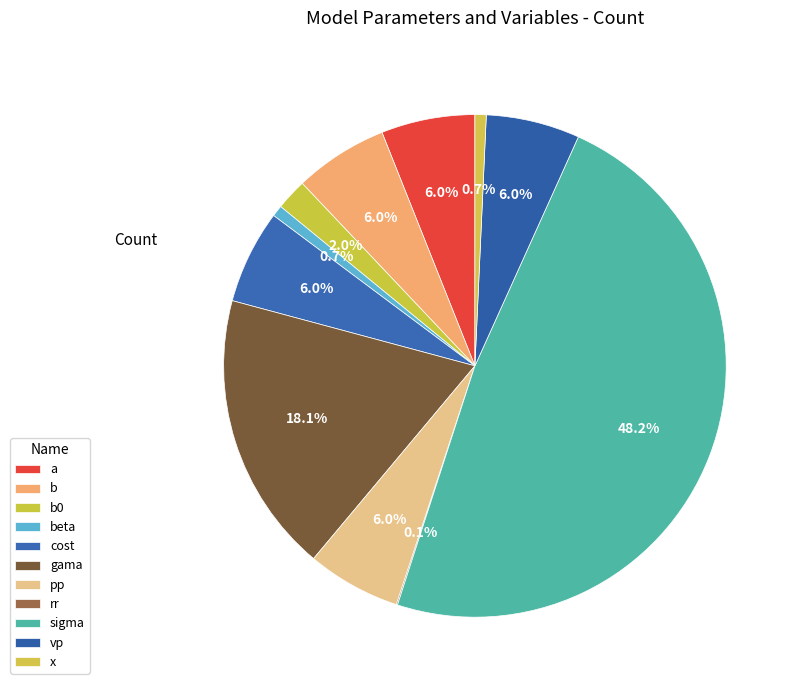

True or false: b0 accounts for 1% of the total.

False